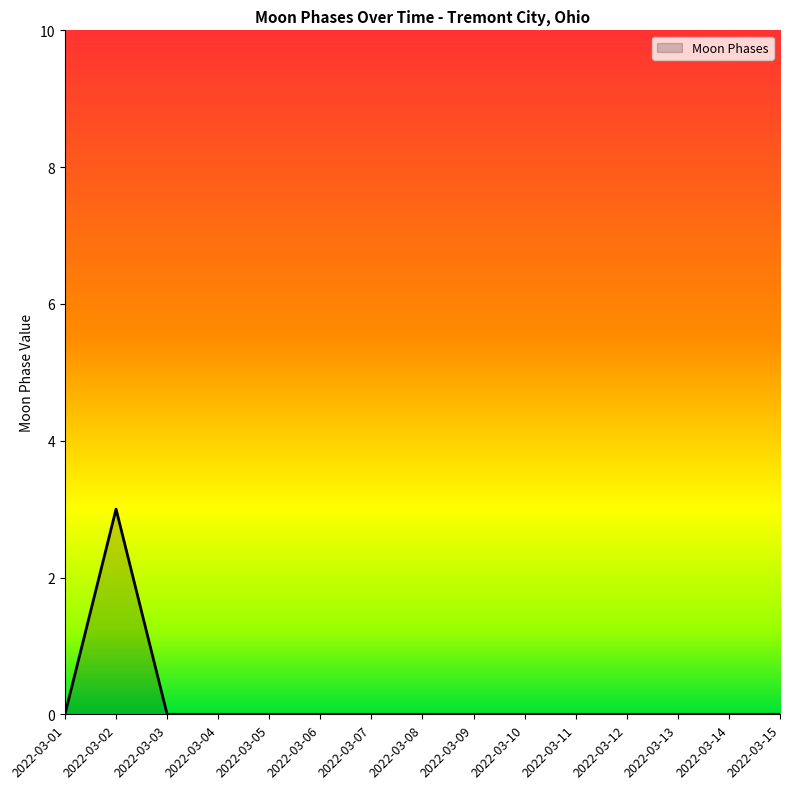

Is it true that the value at 2022-03-12 is 0?

True